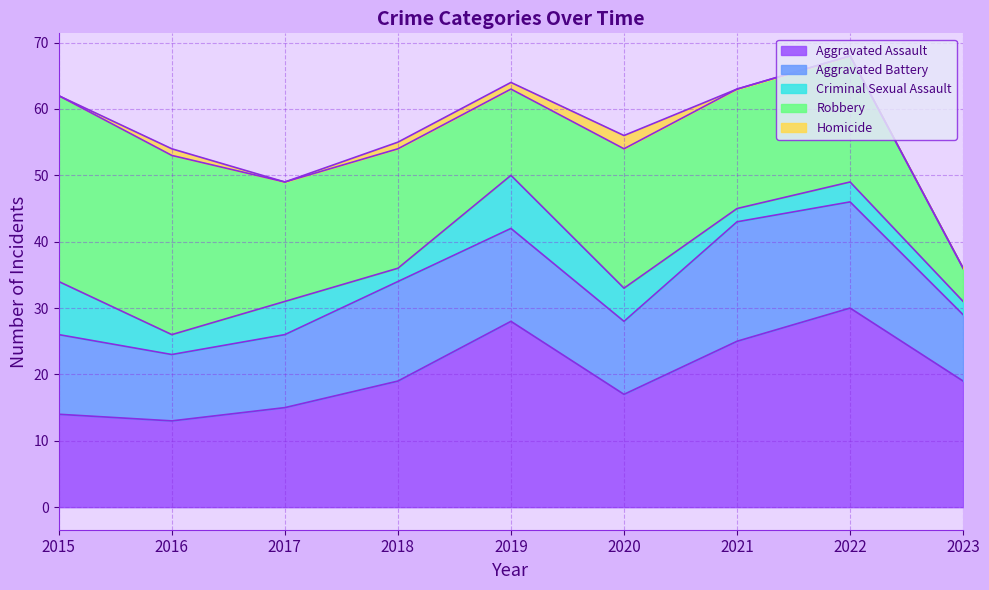

How many data points in Aggravated Battery are less than 12?

4